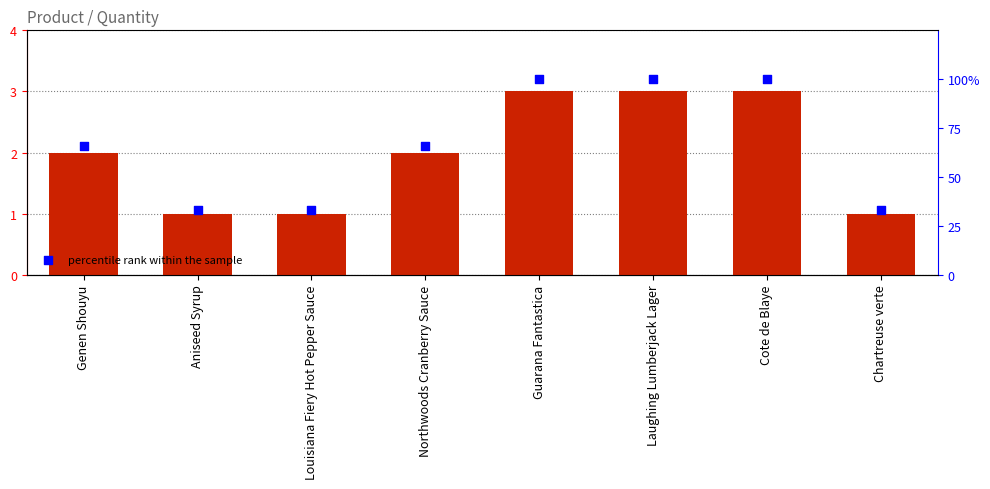

At how many categories does at least one series exceed 57?

5